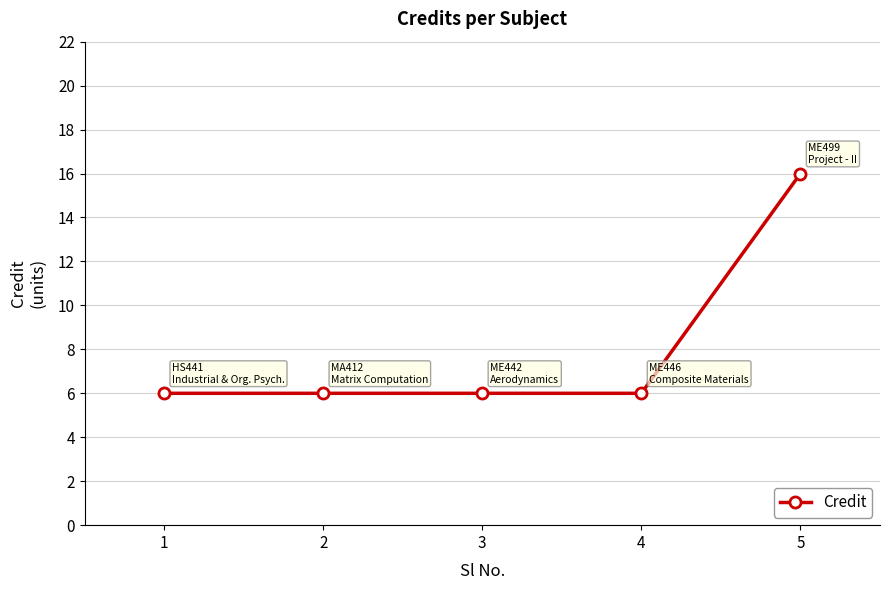

Reading left to right, transcribe all the data shown in this chart.

6	6	6	6	16